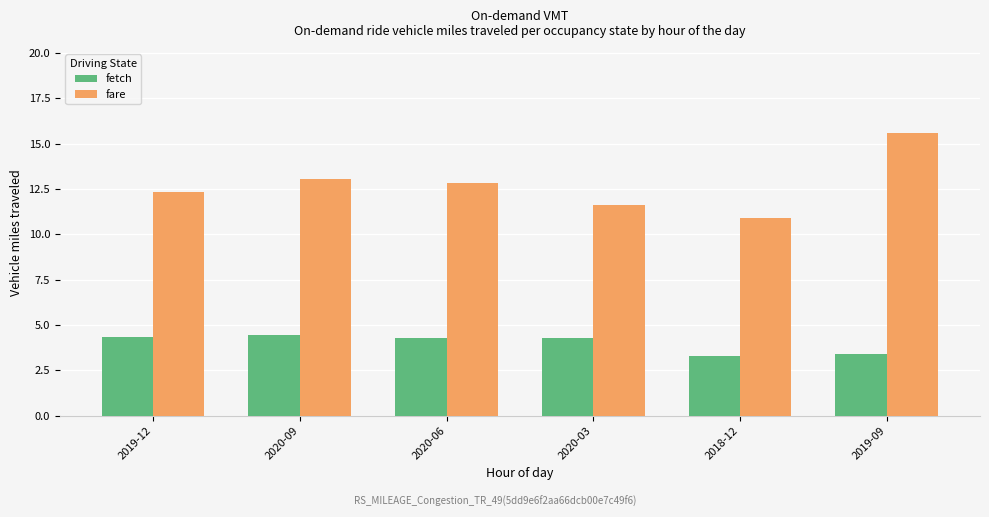

What is the difference between the maximum and minimum values in the fetch series?

1.2